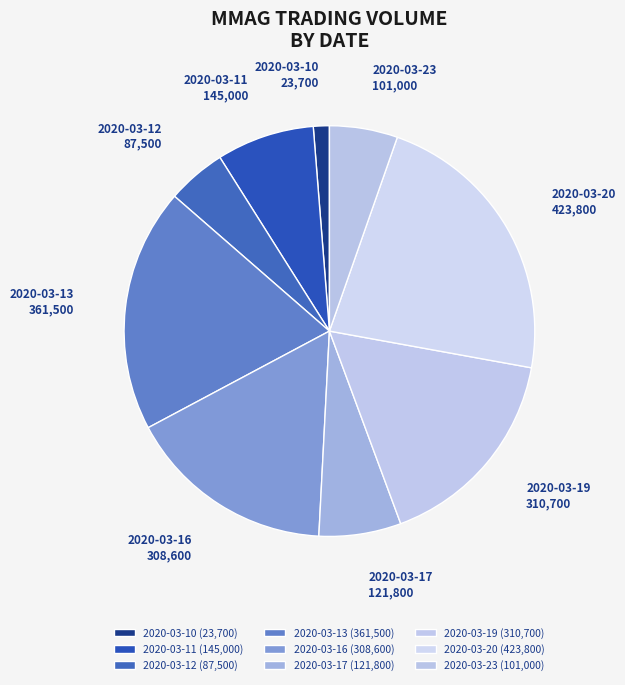

Is there any slice that represents more than half of the pie?

No